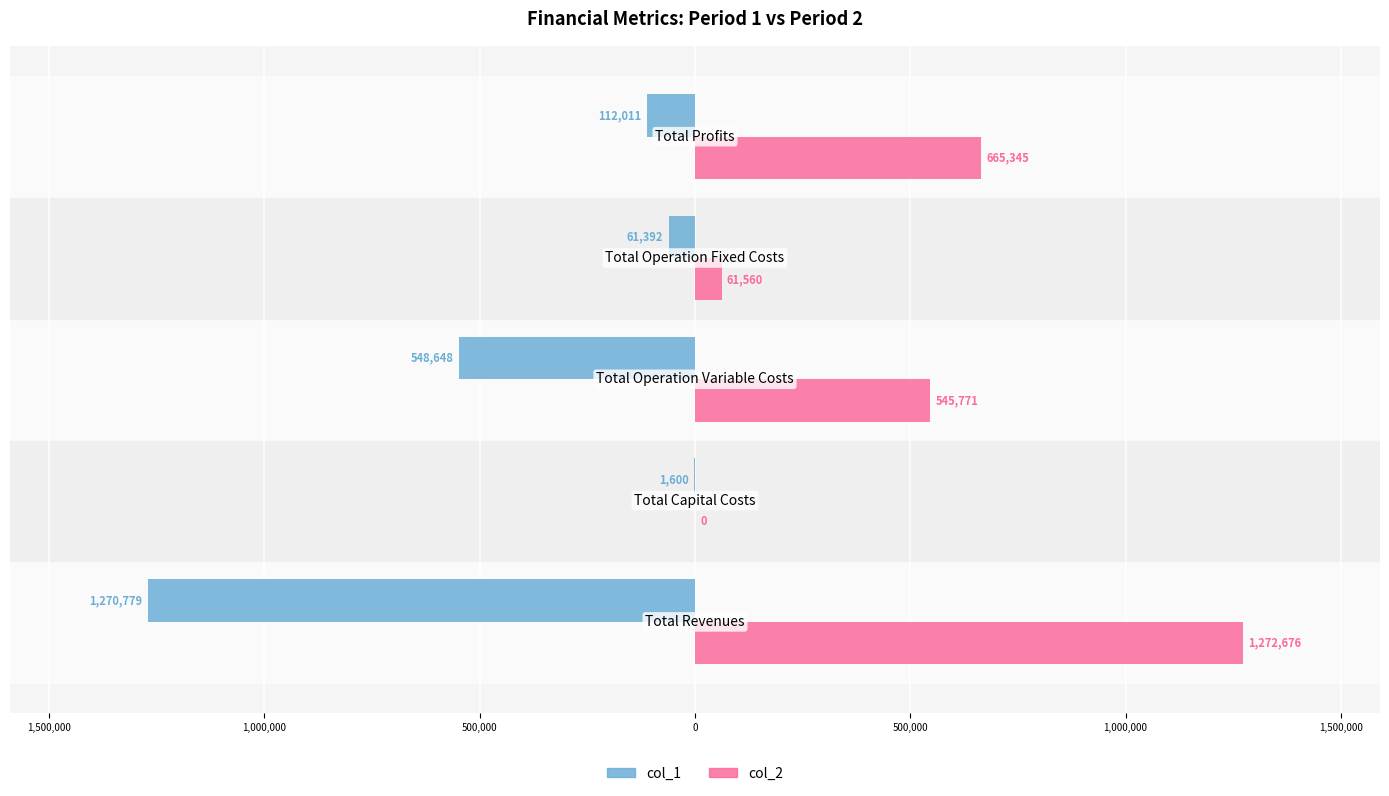

How many values in col_2 are above zero?

4